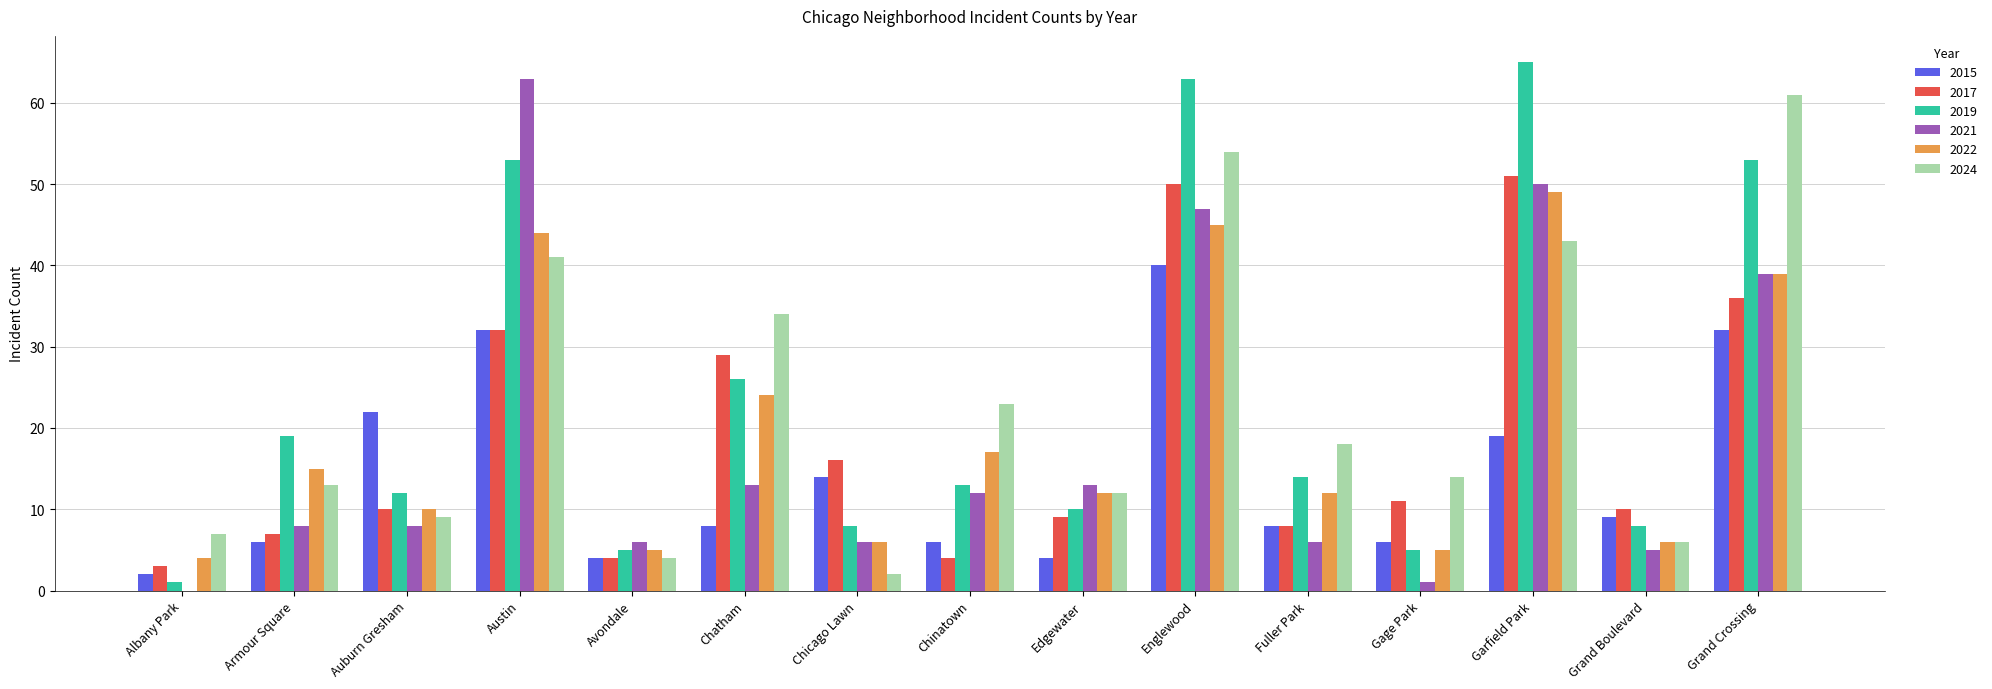

What is the total value across all series at Fuller Park?

66